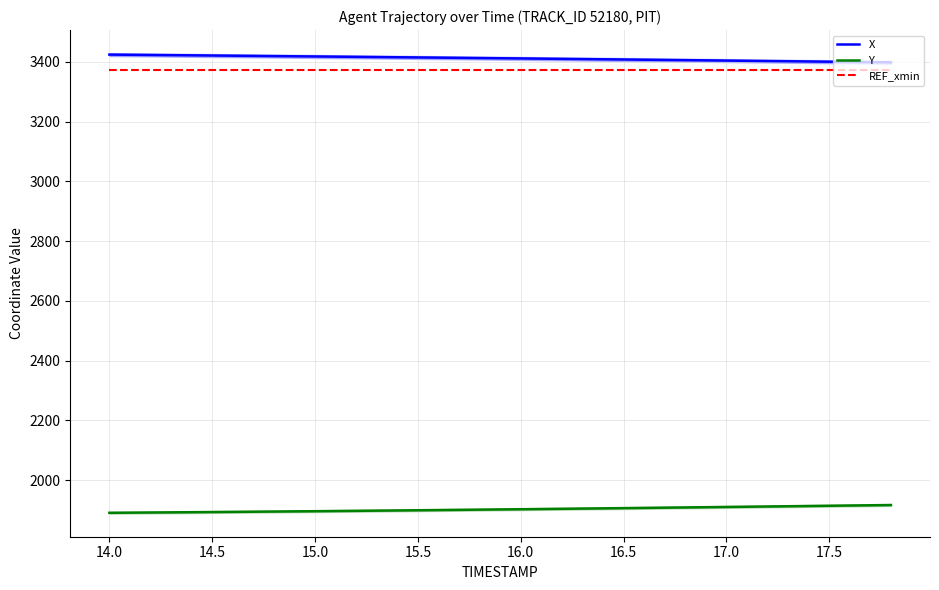

The value of Y at 17.0 is 810.1. True or false?

False